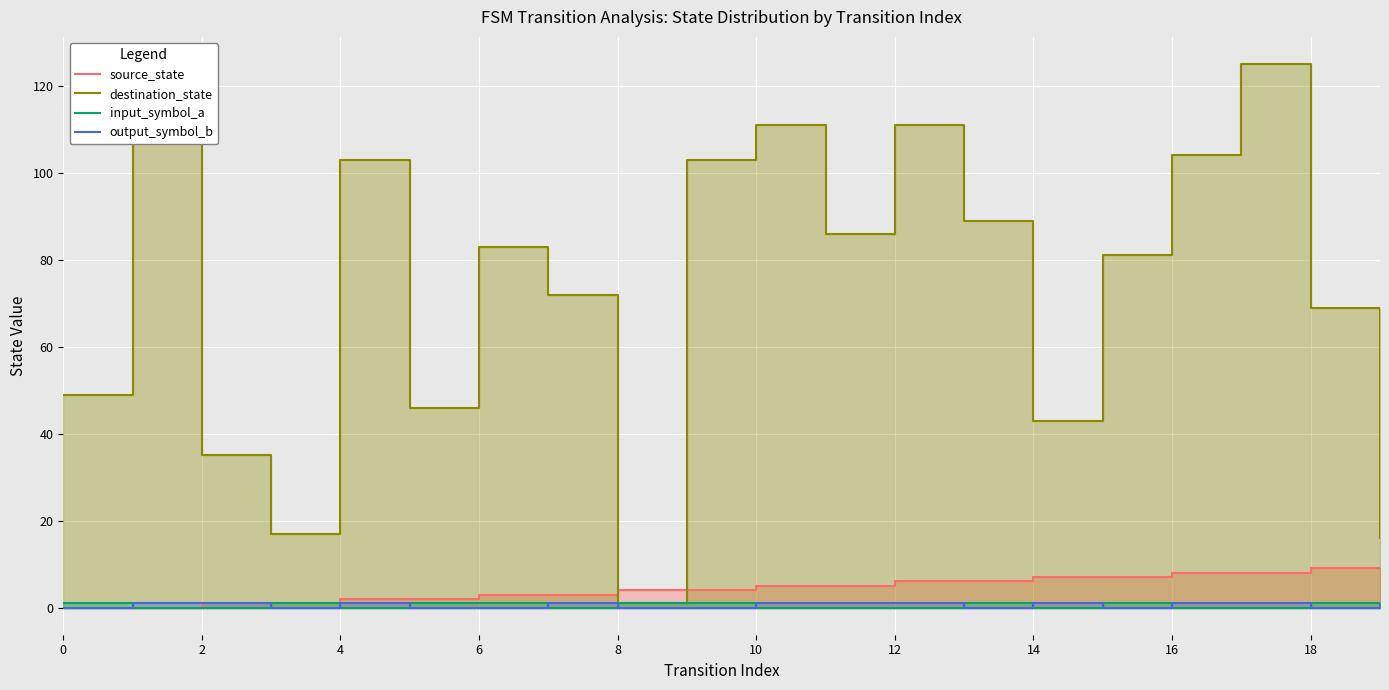

Which series has the largest total across all categories?

destination_state